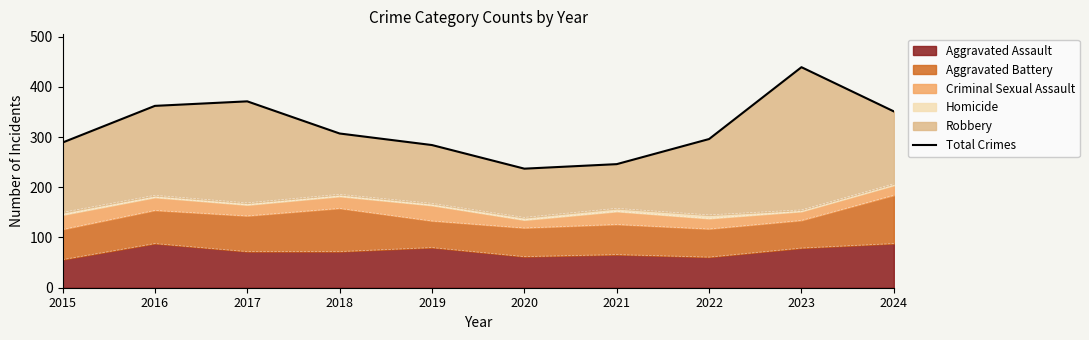

Where is the data nearest to the value 338?

2024